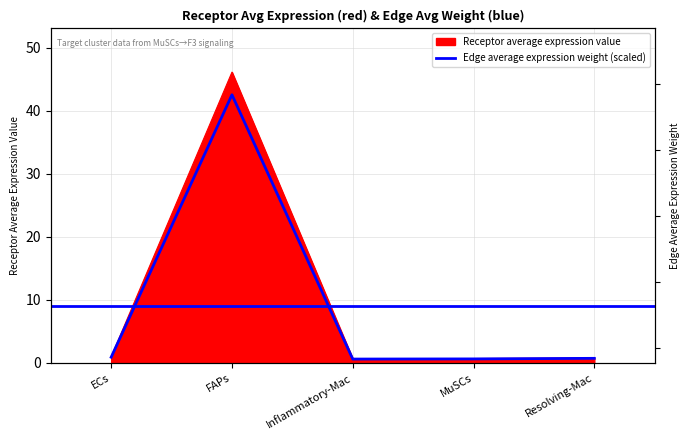

How many interior local valleys (lower than both neighbors) does the data have?

1